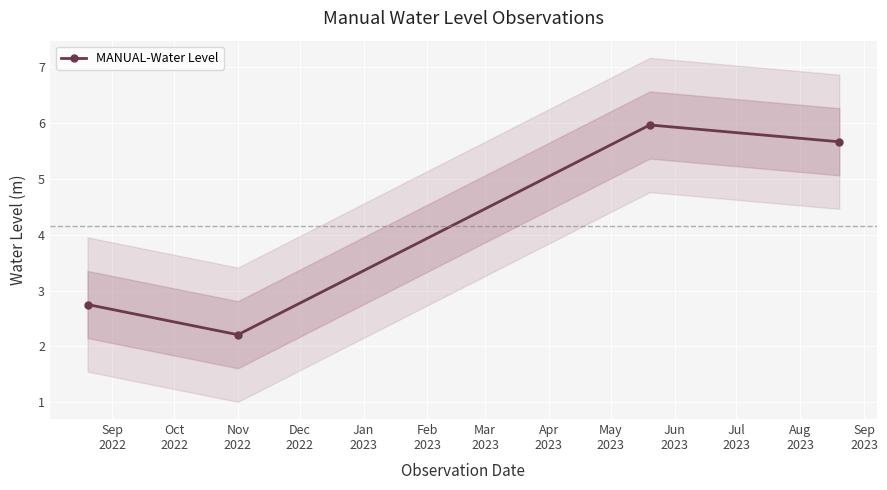

What is the lowest value of the MANUAL-Water Level series?

2.2